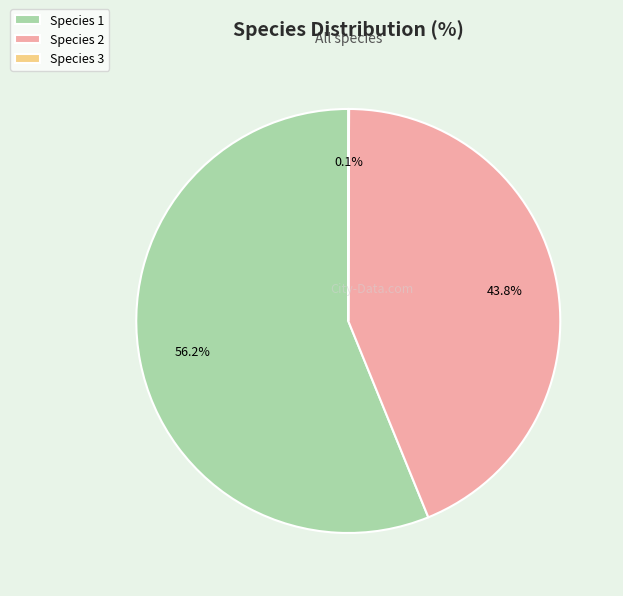

What percentage is NOT represented by Species 2?

56.2%